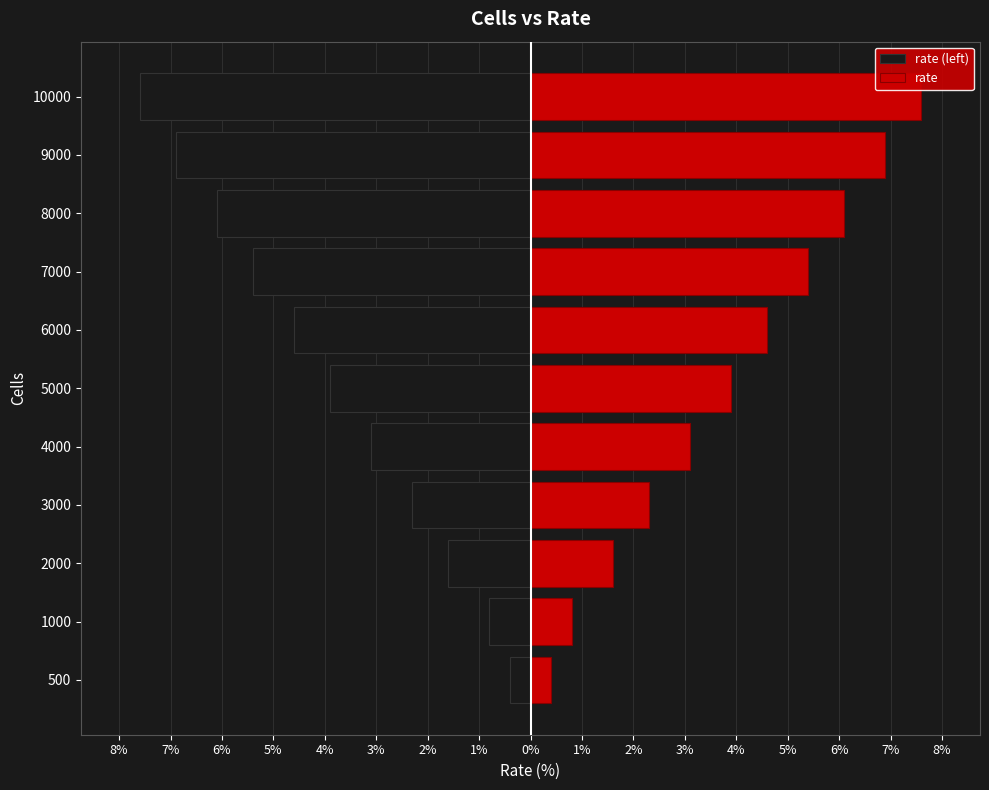

How many groups of bars are there?

11